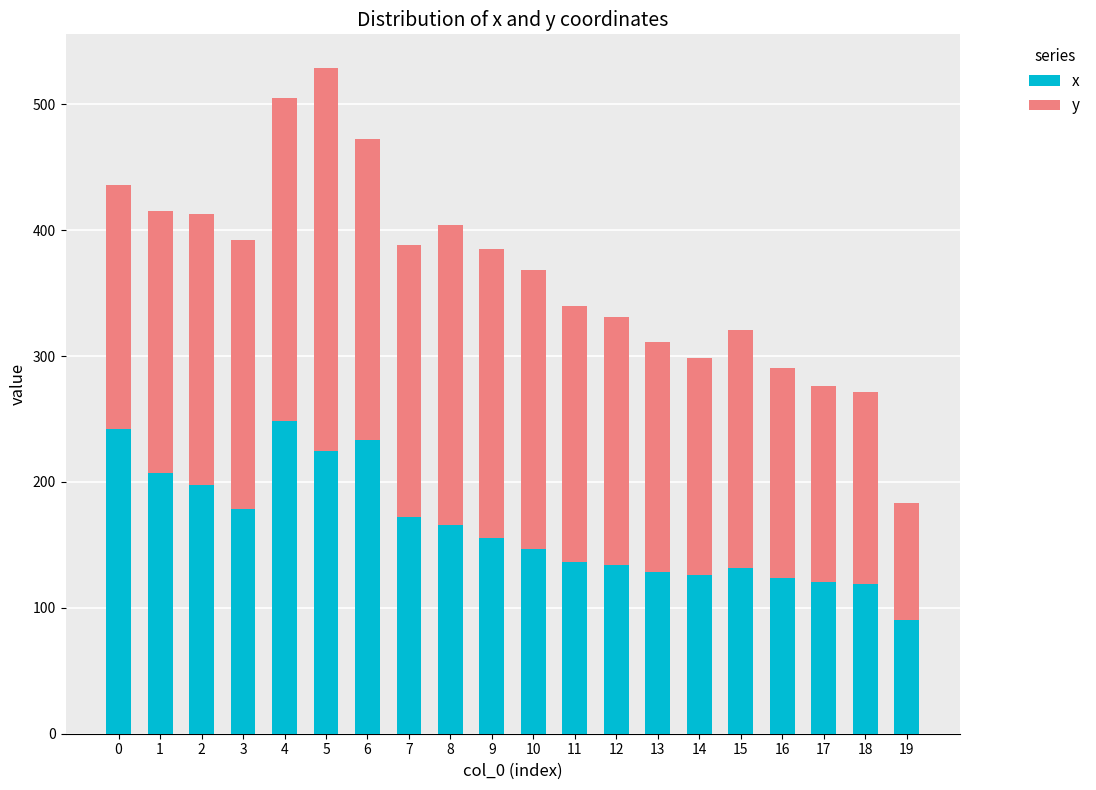

What is the difference between the x values at 2 and 17?

77.0